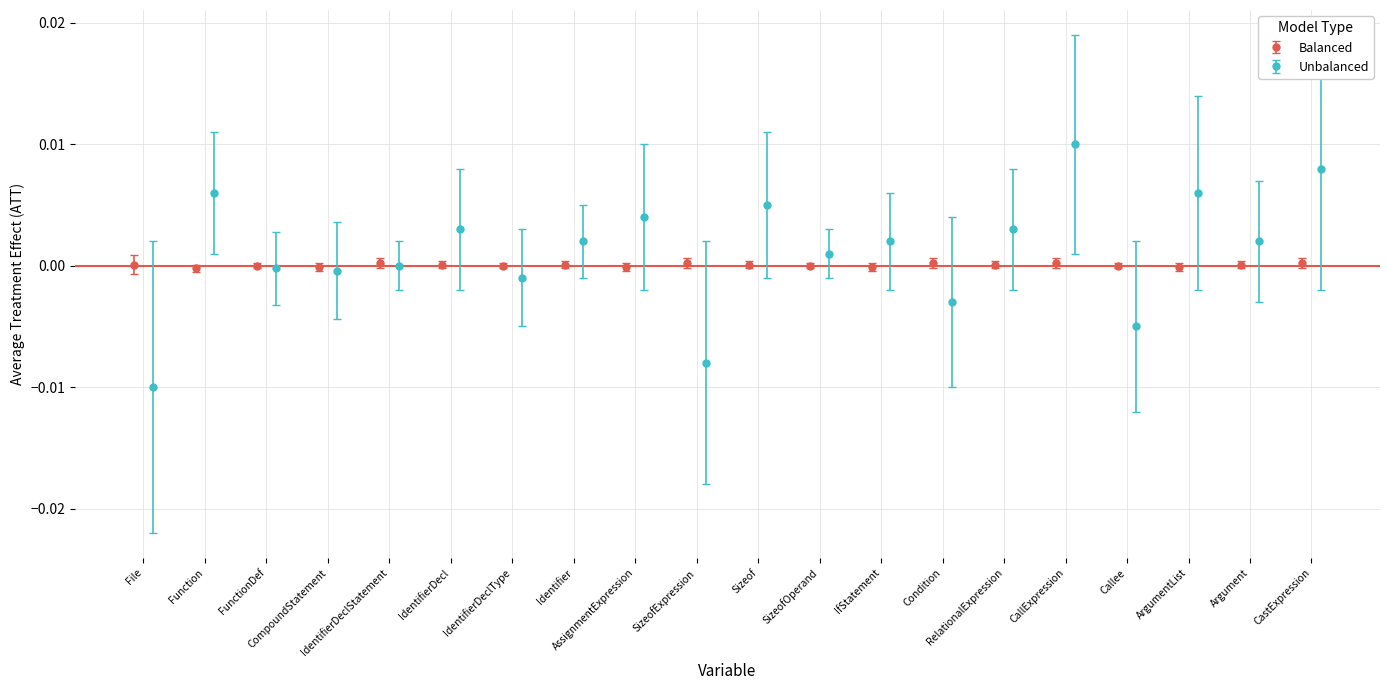

True or false: Balanced has more than 0 interior local peaks.

True